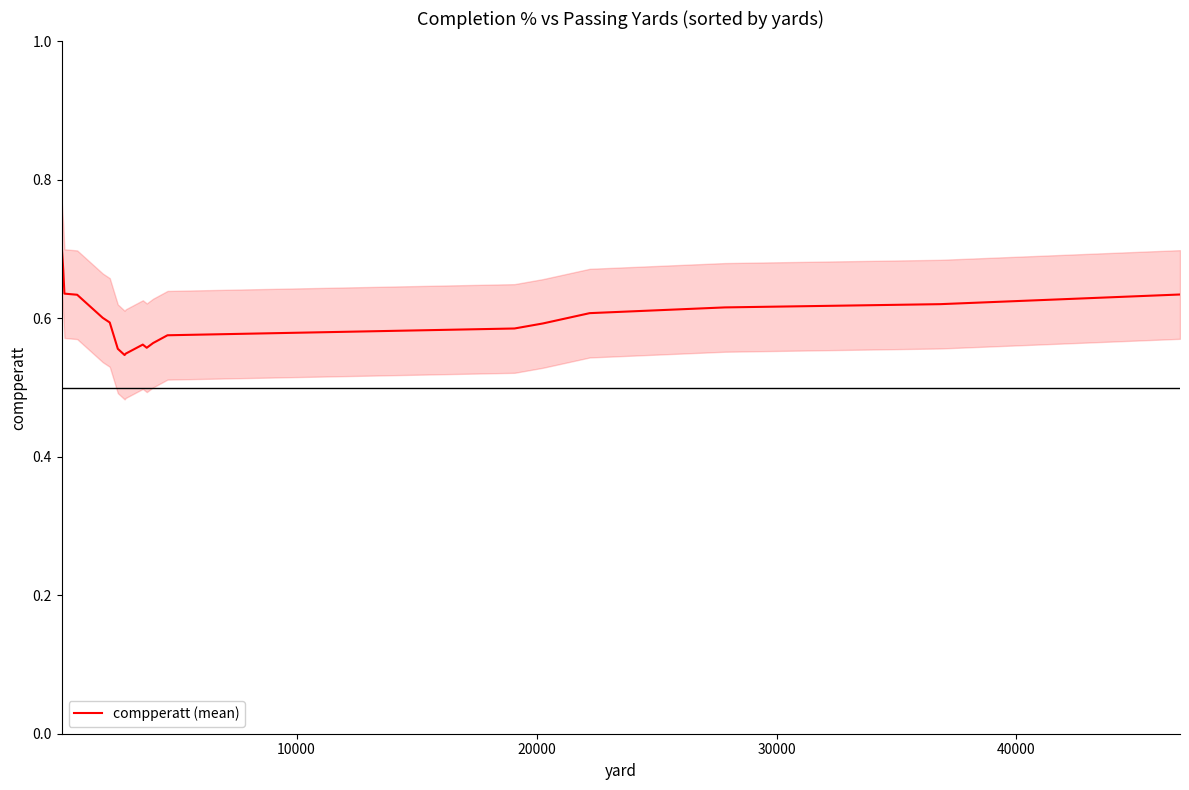

Is this an area chart (filled region under the line)?

No